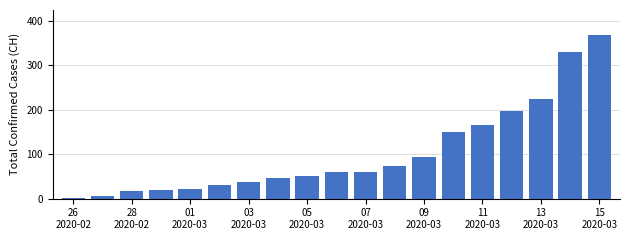

What is the maximum value shown in the chart?

369